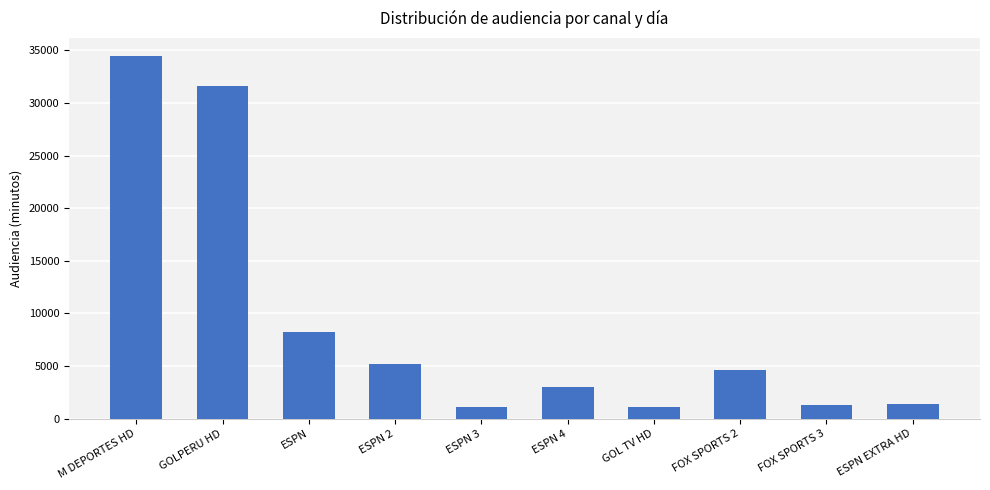

What is the greatest value displayed?

34429.6